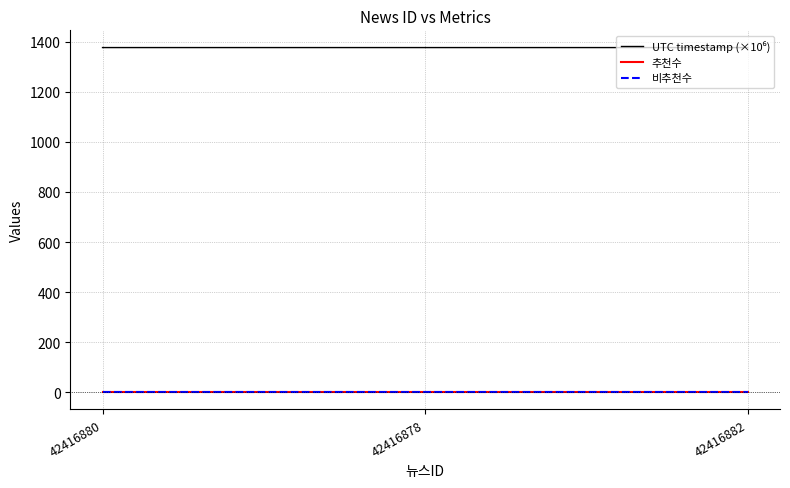

Is this an area chart (filled region under the line)?

No